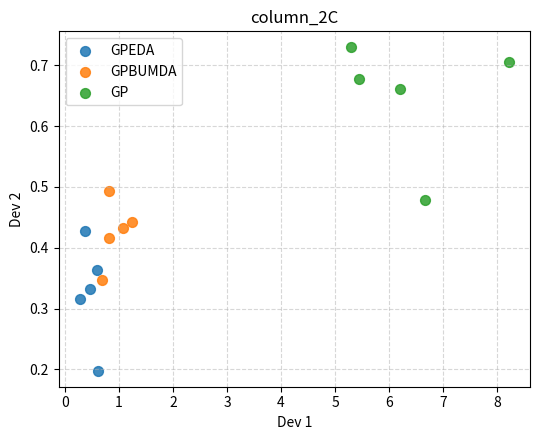

Which series reaches the maximum Y coordinate?

GP